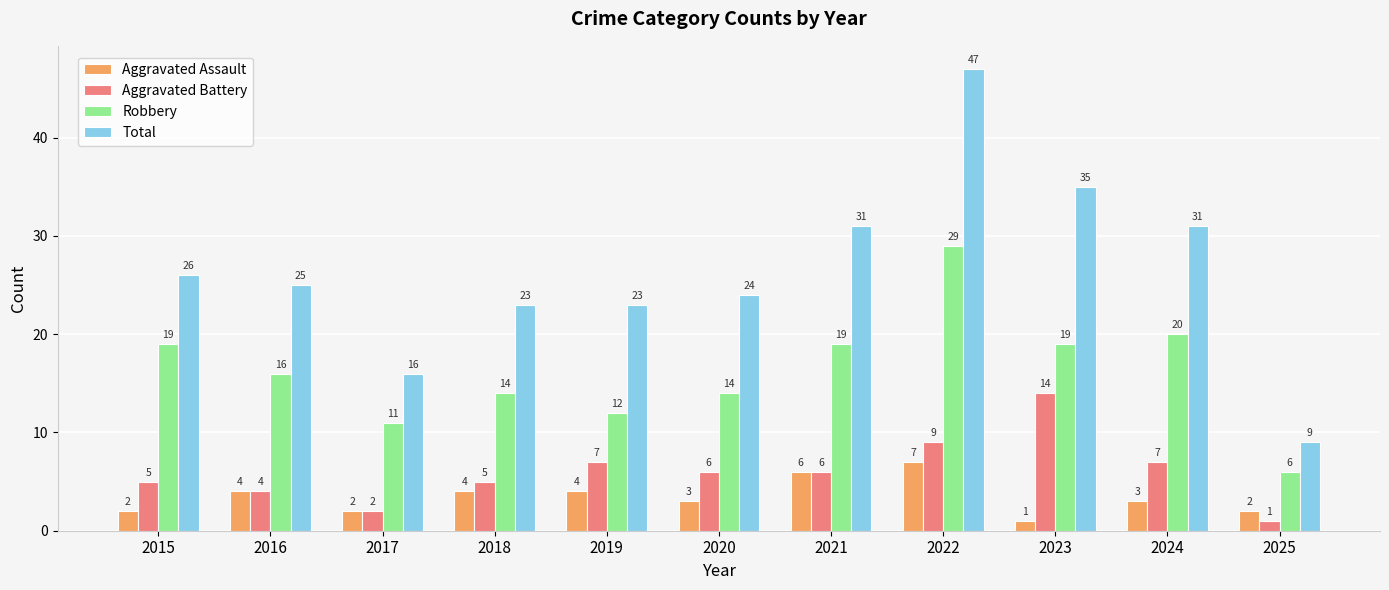

What is the average value of the Aggravated Assault series?

3